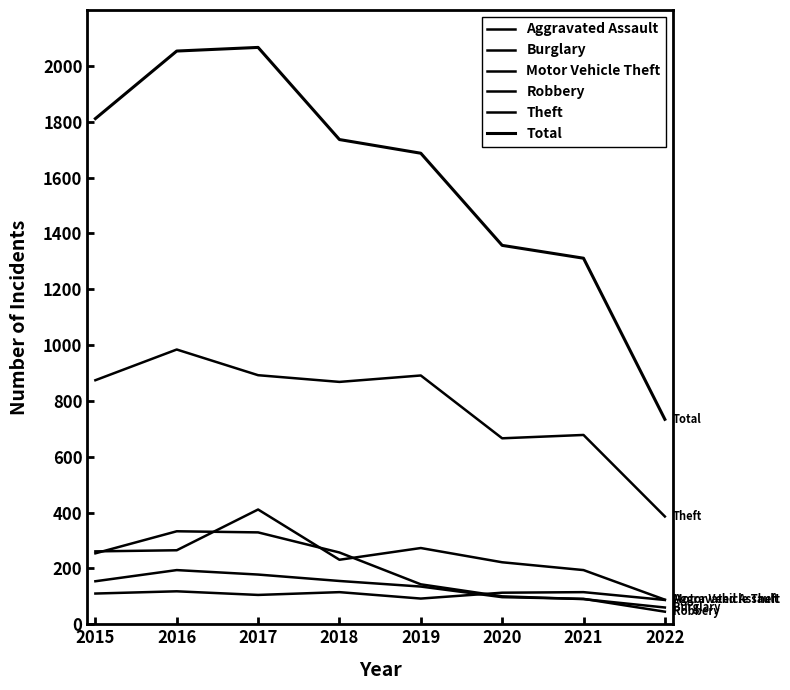

What is the sum of all Burglary values?

1566